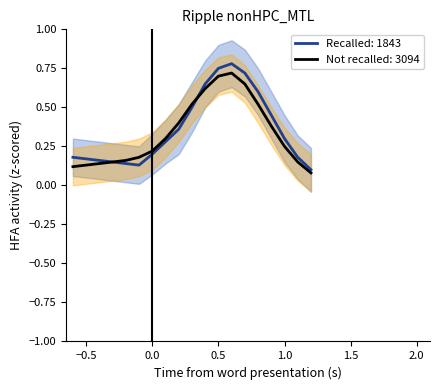

The value of Not recalled: 3094 at −0.5 is 0.2. True or false?

False